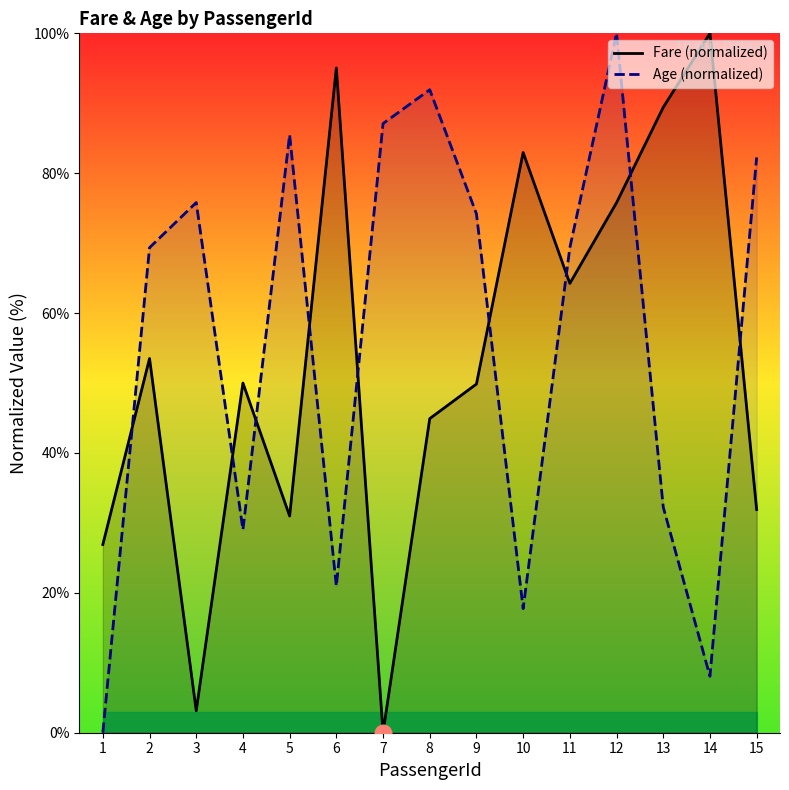

Between 3 and 8, which is larger?

8